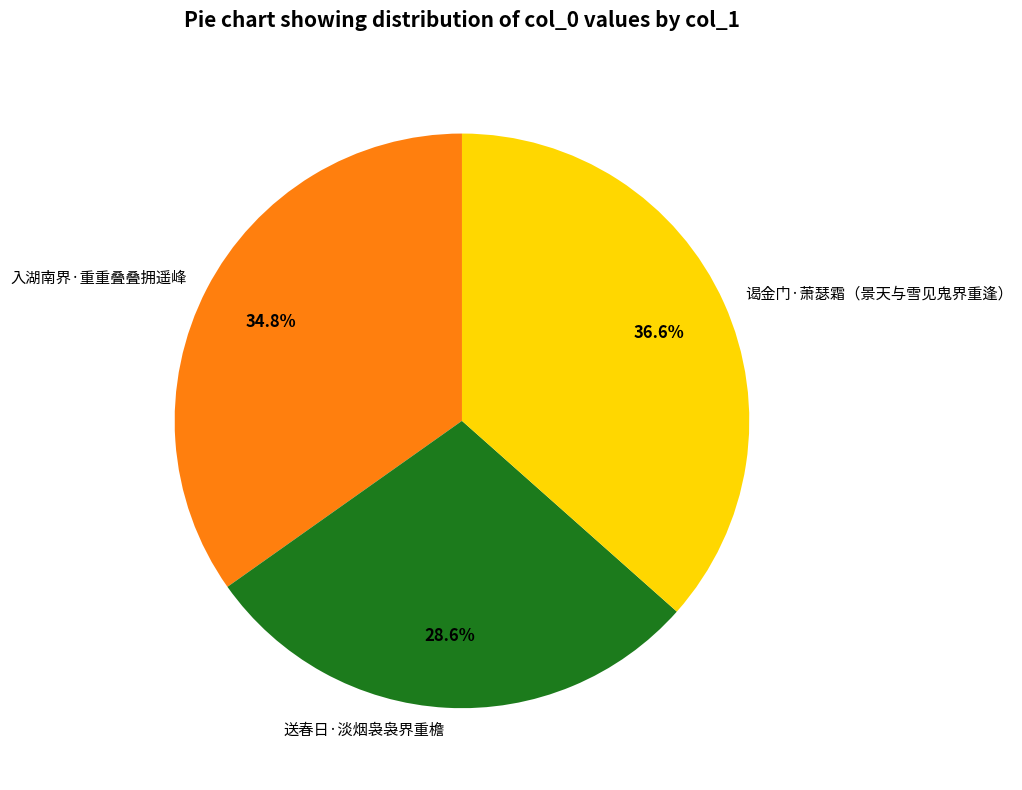

True or false: 入湖南界·重重叠叠拥遥峰 accounts for 20% of the total.

False